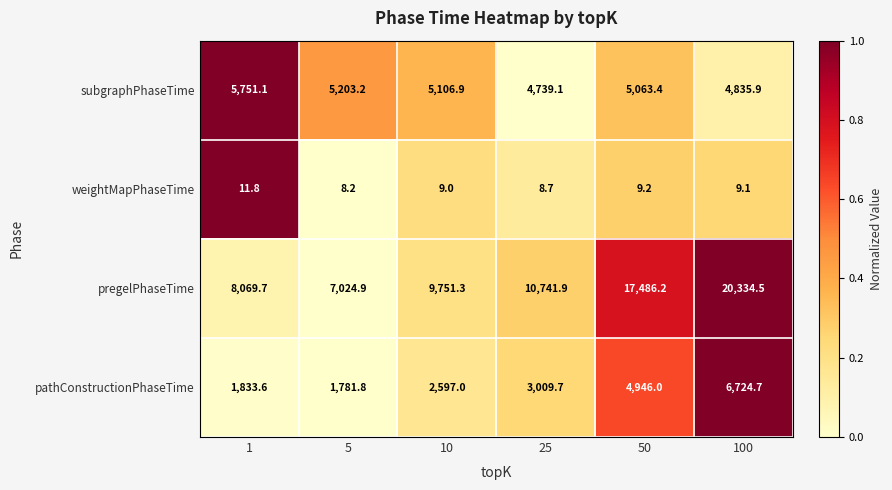

List the series in order of their peak value, lowest first.

weightMapPhaseTime, subgraphPhaseTime, pathConstructionPhaseTime, pregelPhaseTime